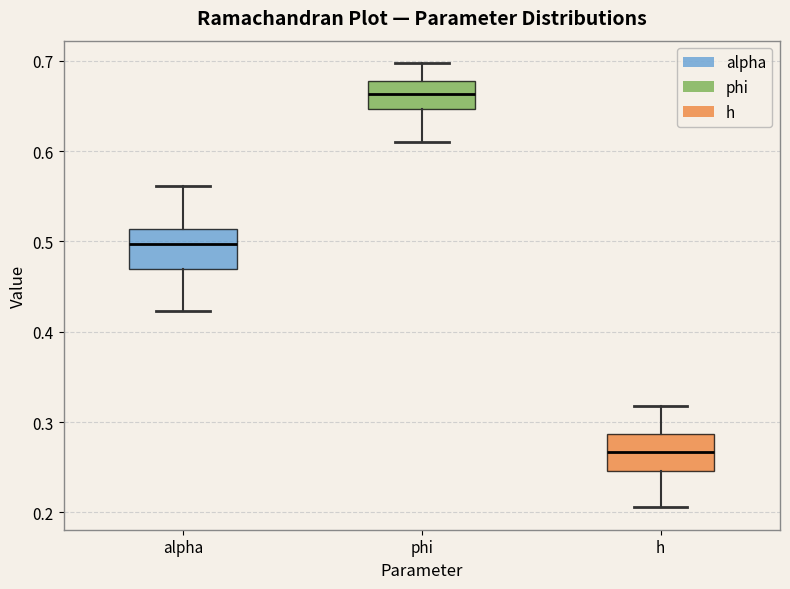

Reading left to right, read every box against the y-axis: the position of its median line, the range the box covers, and the ends of its whiskers. The values are not printed on the chart, so give them approximately, as read against the axis.

alpha: median 0.50, box 0.47 to 0.51, whiskers 0.42 to 0.56
phi: median 0.66, box 0.65 to 0.68, whiskers 0.61 to 0.70
h: median 0.27, box 0.25 to 0.29, whiskers 0.21 to 0.32